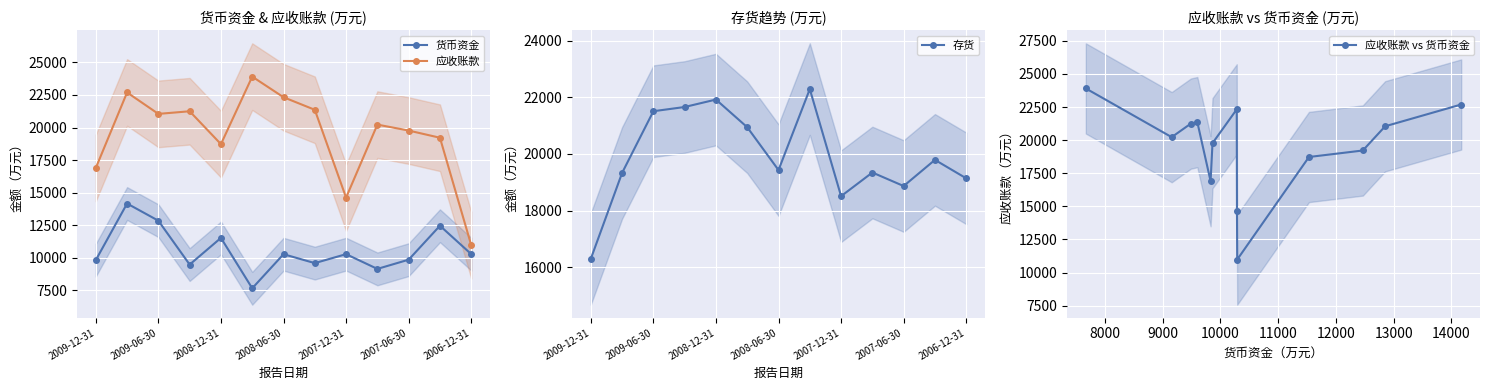

What is the minimum value for 货币资金?

7668